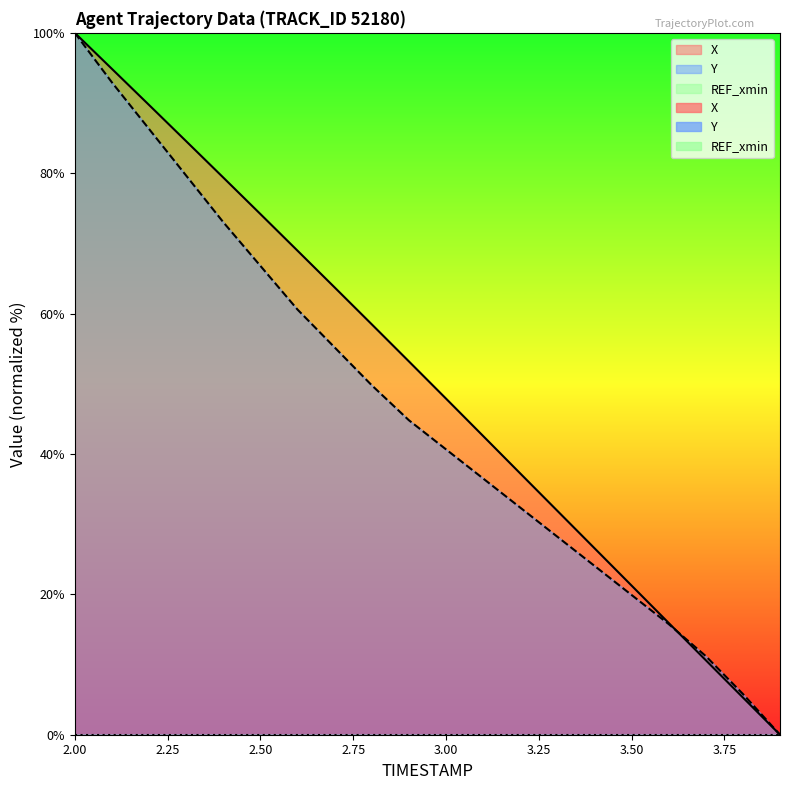

After their last crossing, which series has the higher values: X or Y?

Y